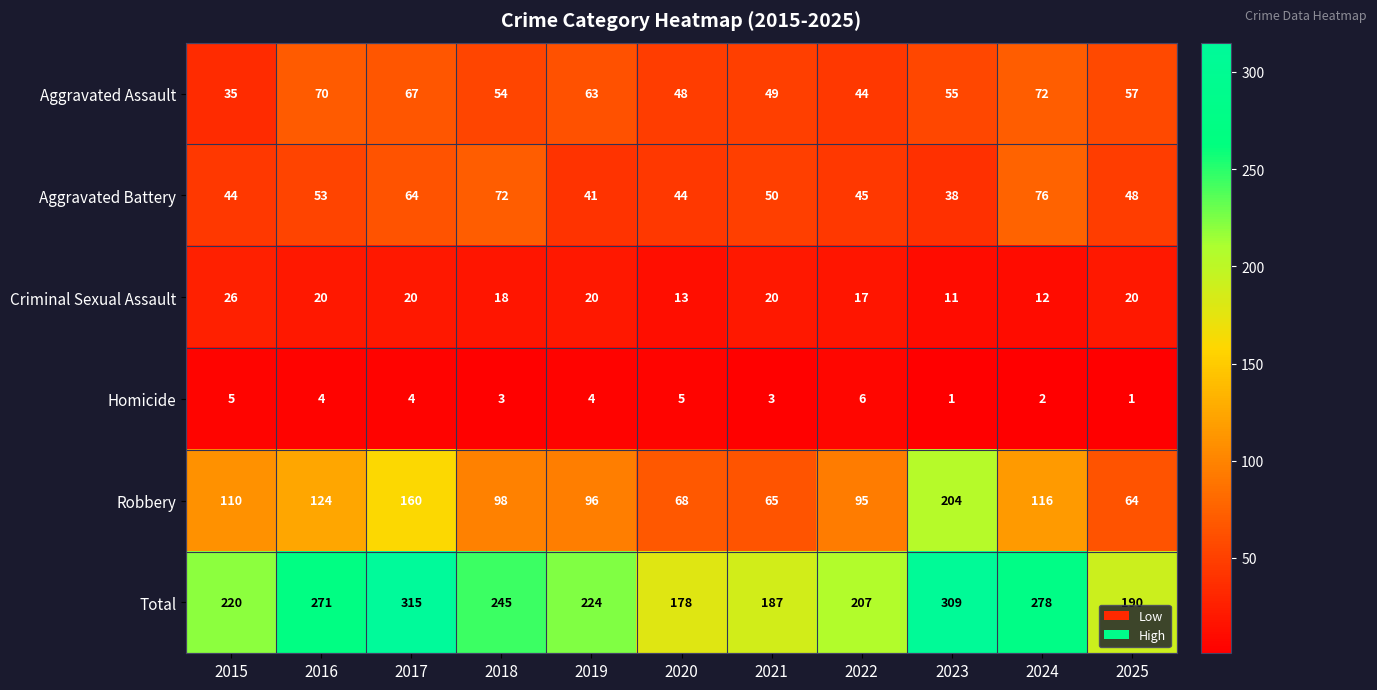

What is the smallest value displayed?

1